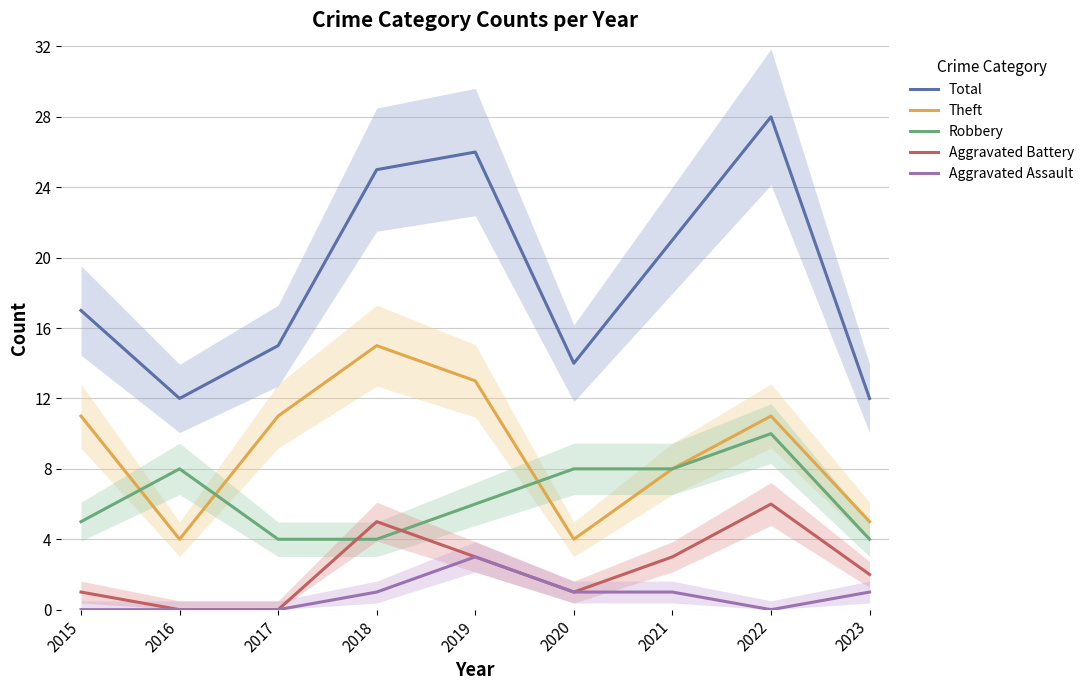

Does the chart display data point markers on the line(s)?

No